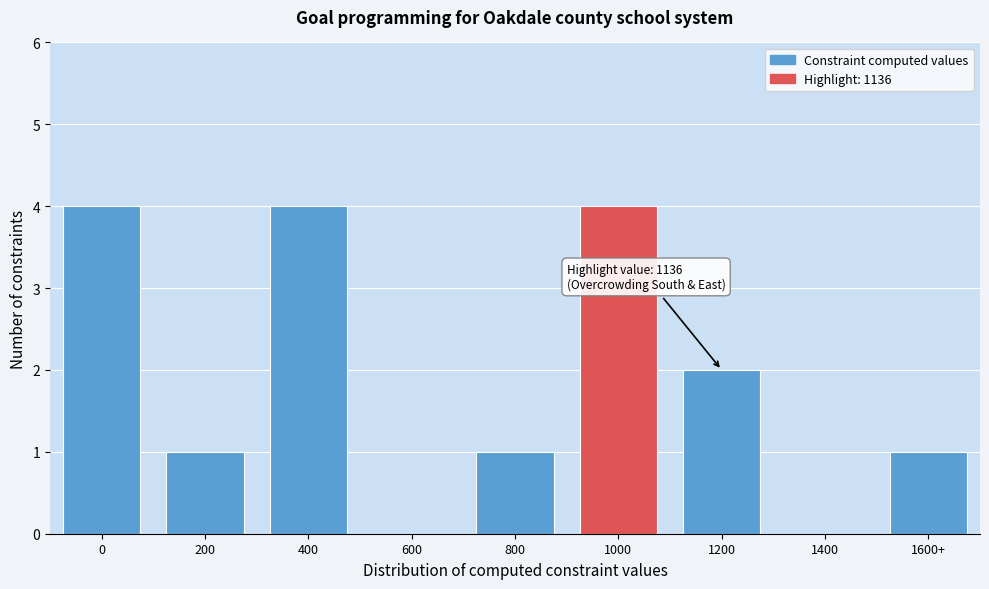

Reading left to right, extract all data points from this chart.

0=4	200=1	400=4	600=0	800=1	1000=4	1200=2	1400=0	1600+=1